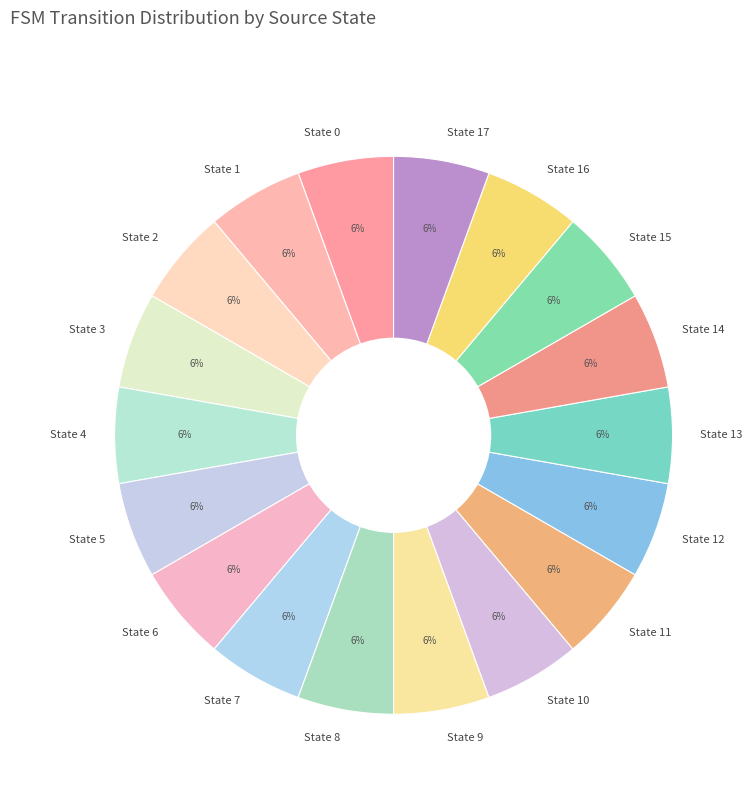

Does any single category account for the majority?

No